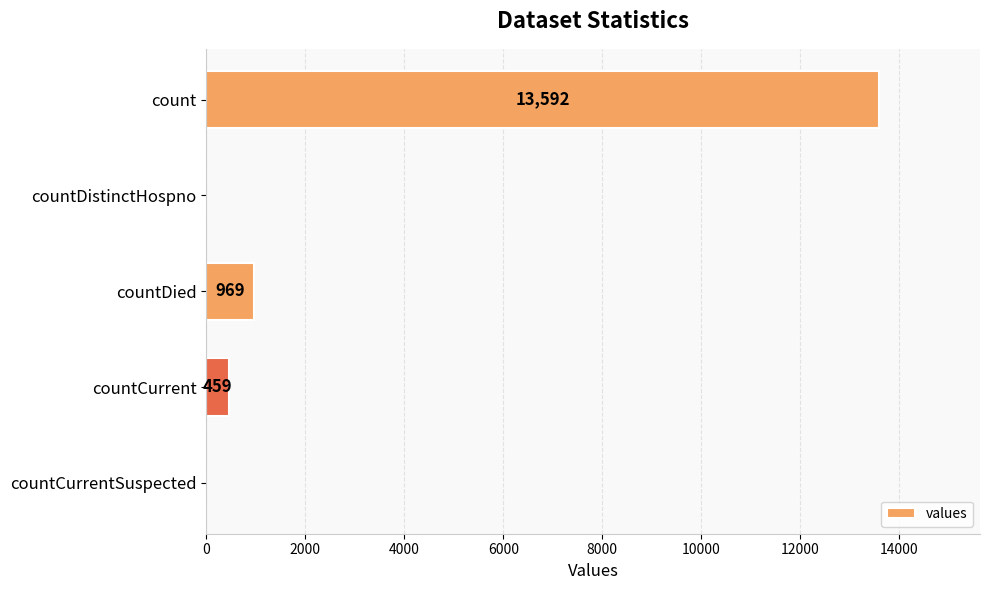

What is the sum of all values?

15020